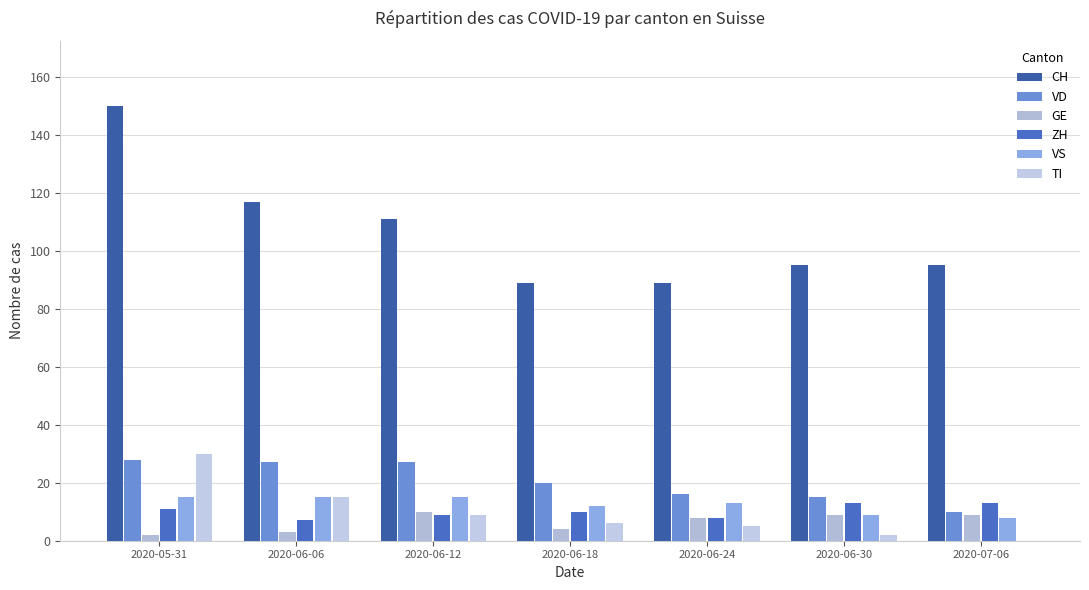

How many values in TI are above zero?

6